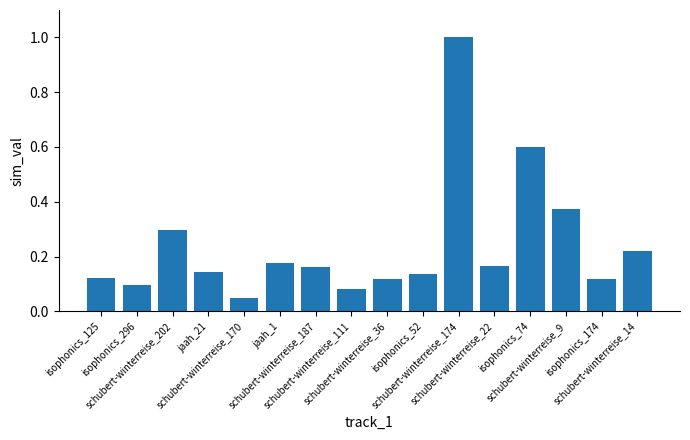

At which label is the value closest to 0?

schubert-winterreise_170